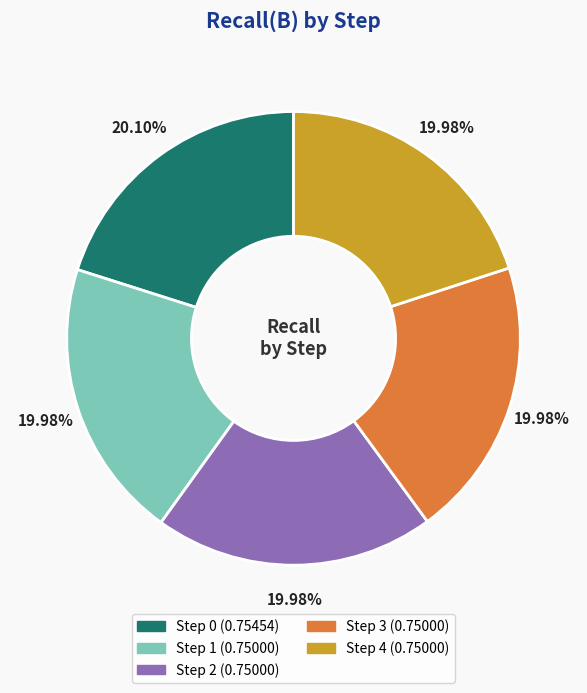

Is there a majority slice in this chart?

No